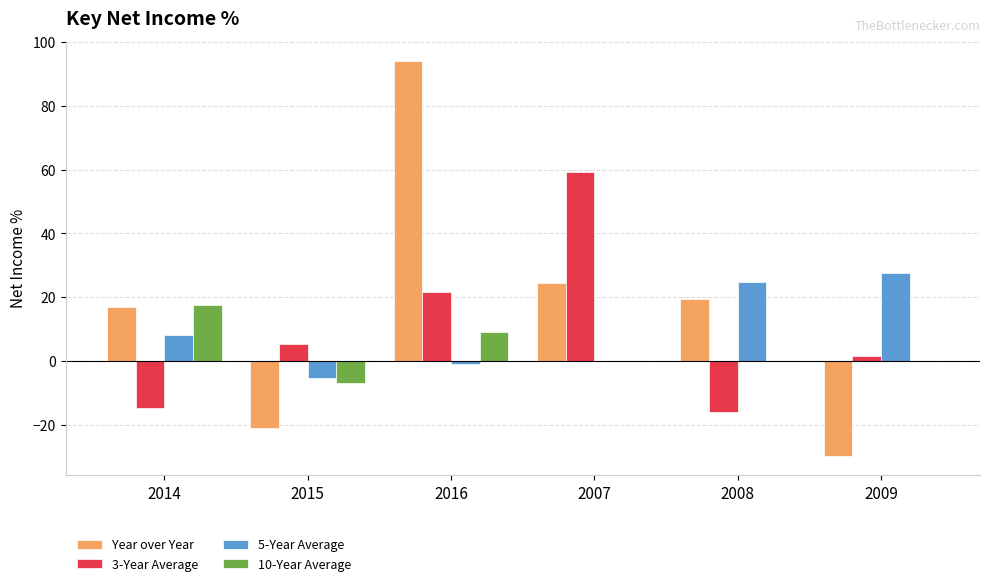

What is the maximum value shown in the chart?

94.1